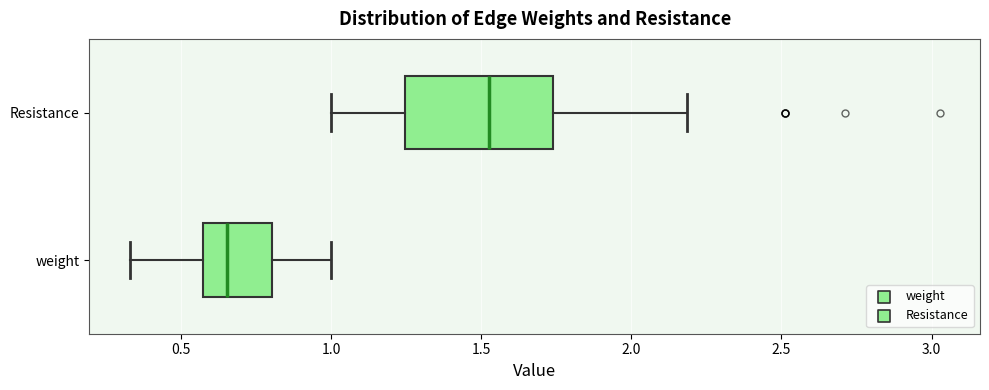

Which box is the widest, from its left edge to its right edge?

Resistance